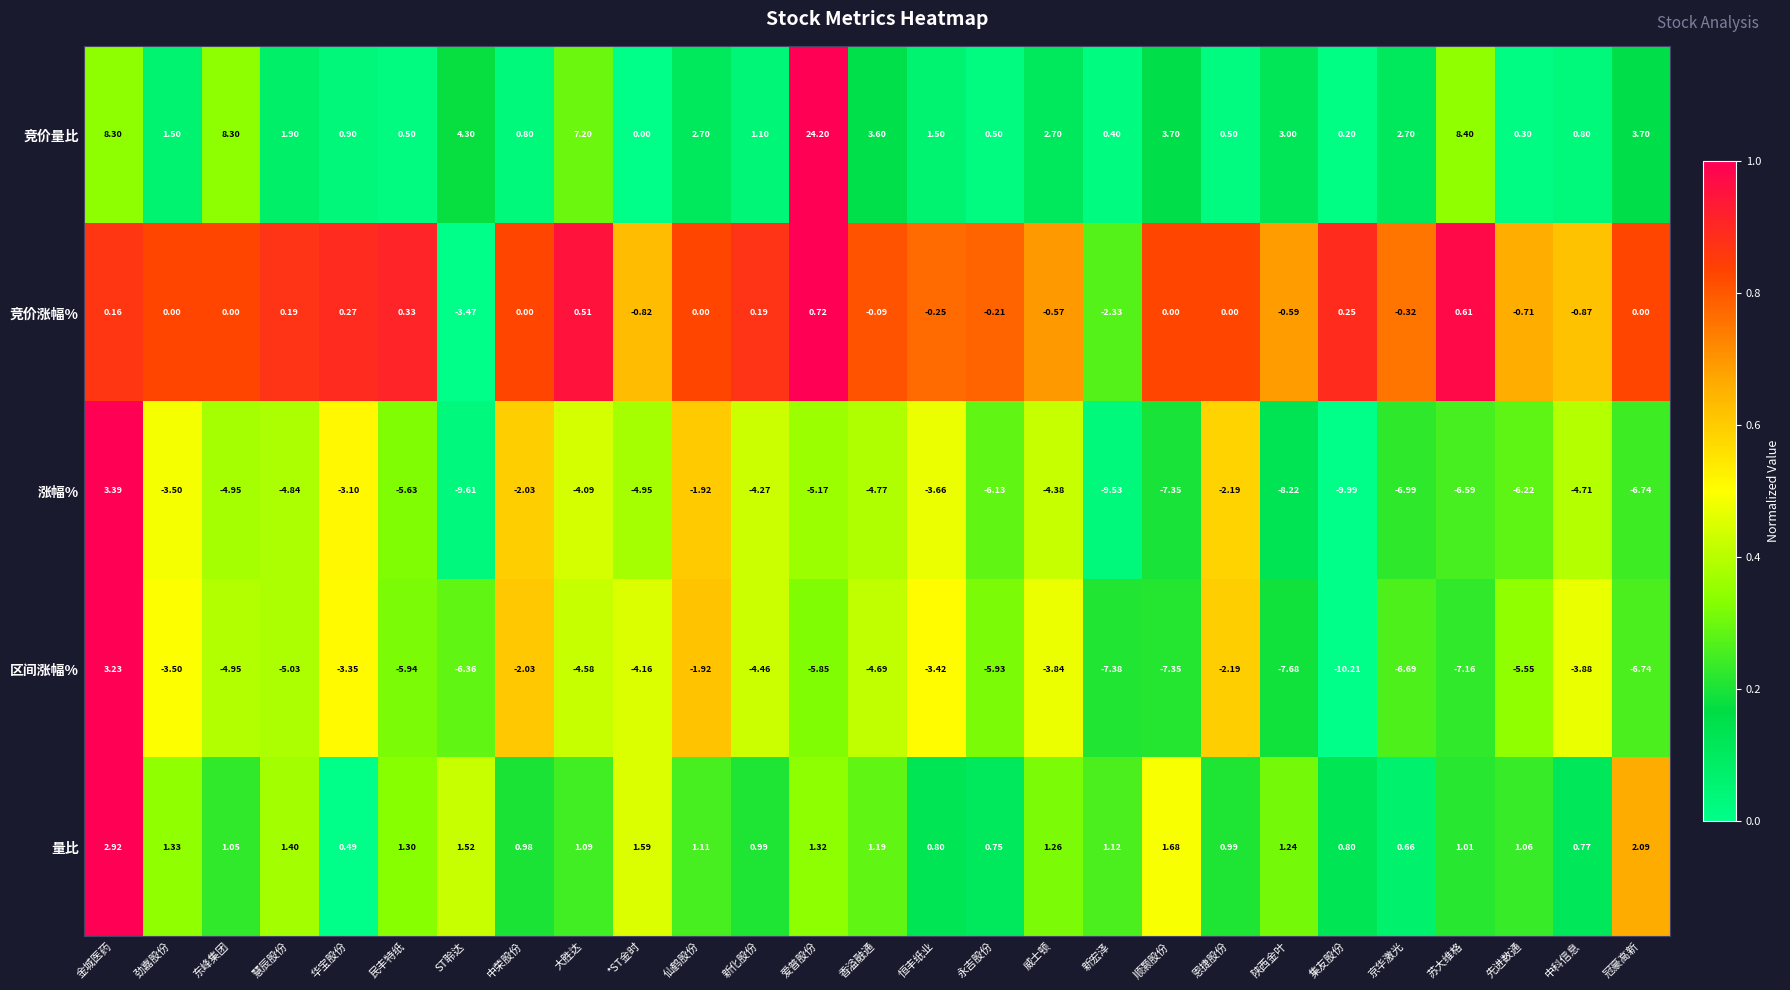

List the series in order of their peak value, highest first.

竞价量比, 涨幅%, 区间涨幅%, 量比, 竞价涨幅%